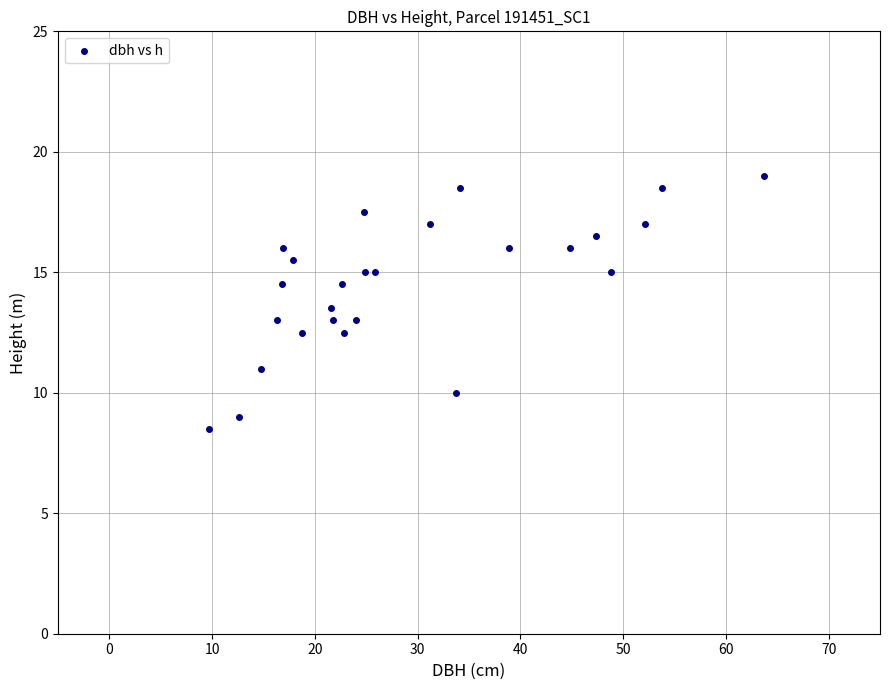

What is the range of Y values (max minus min)?

10.5